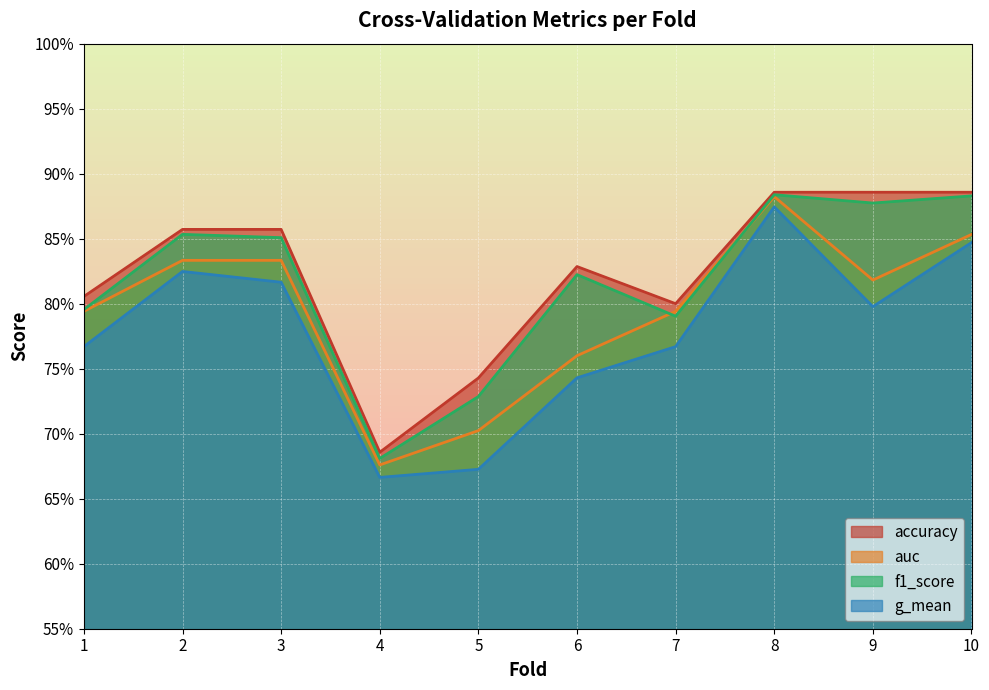

Which category has the lowest value in the accuracy series?

4